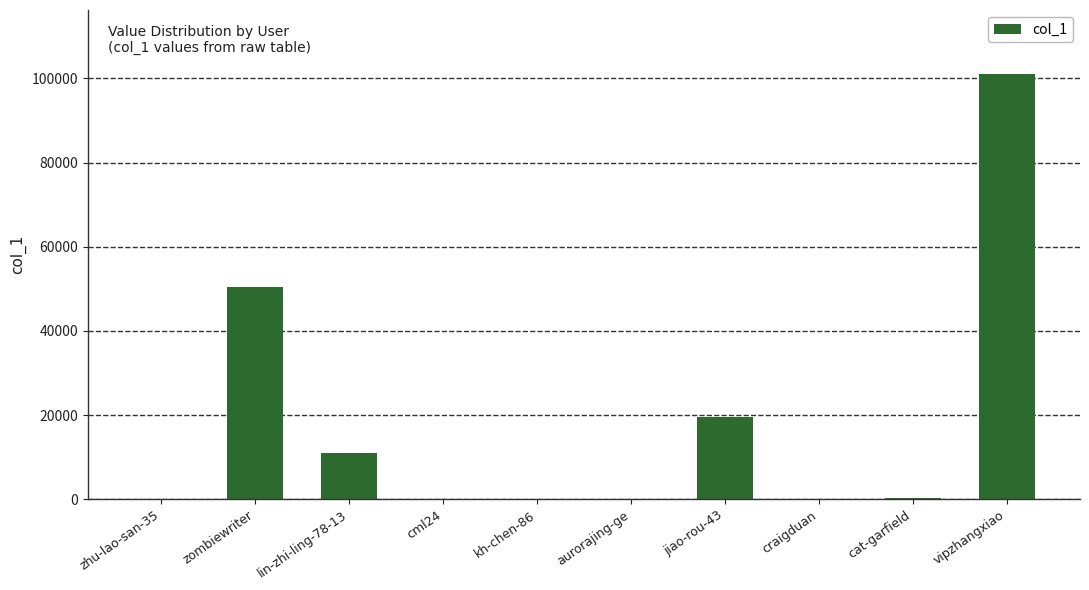

Does the chart contain stacked bars?

No